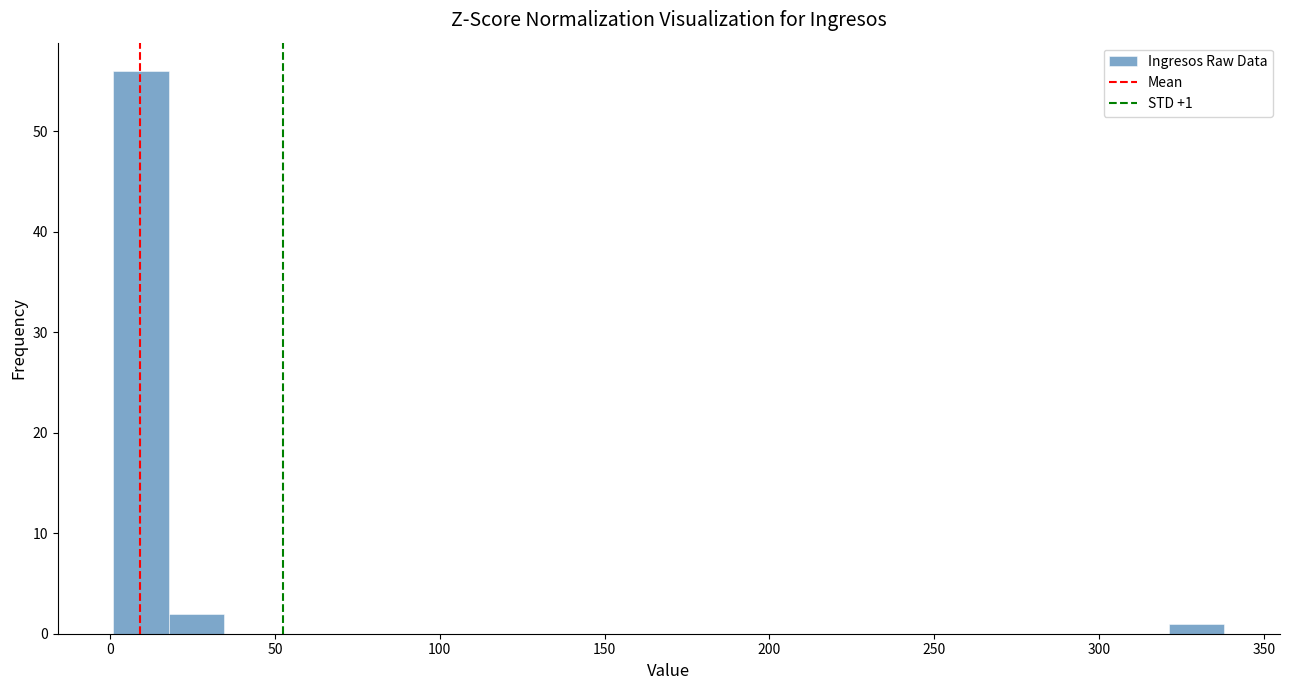

Around what value on the x-axis is the tallest bar? Give the approximate position of its centre, as read against the axis.

10